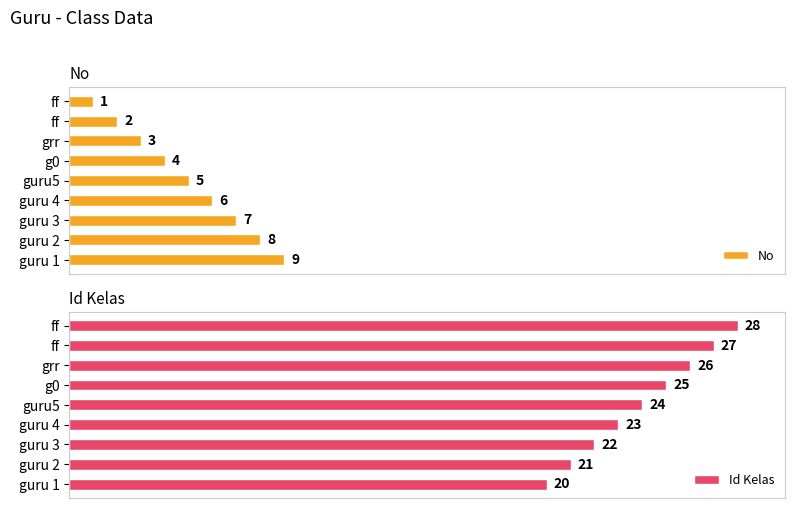

Reading right to left, transcribe all the data shown in this chart.

No: 9	8	7	6	5	4	3	2	1
Id Kelas: 20	21	22	23	24	25	26	27	28